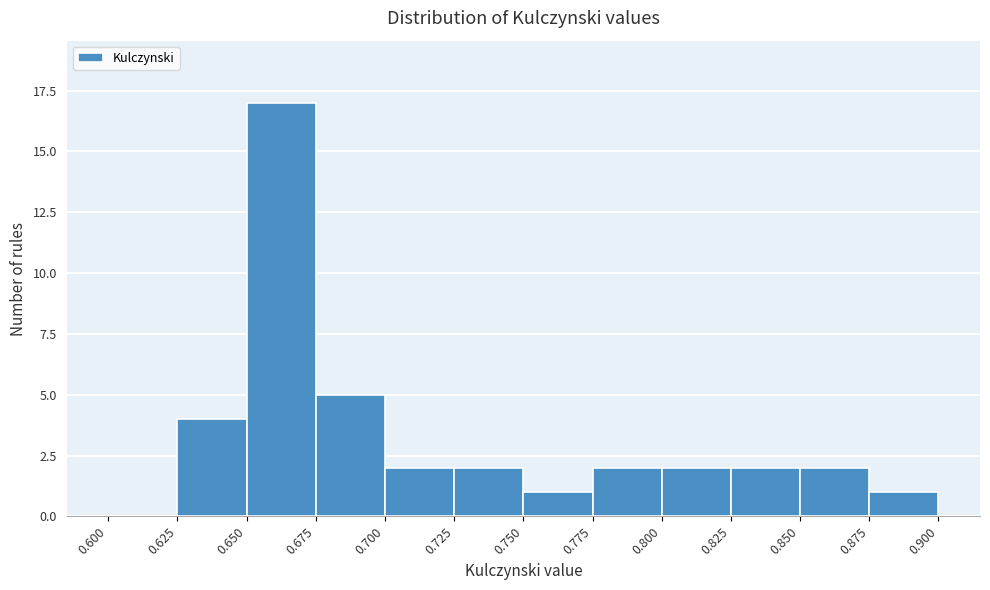

Which range on the x-axis has the tallest bar?

0.650 to 0.675